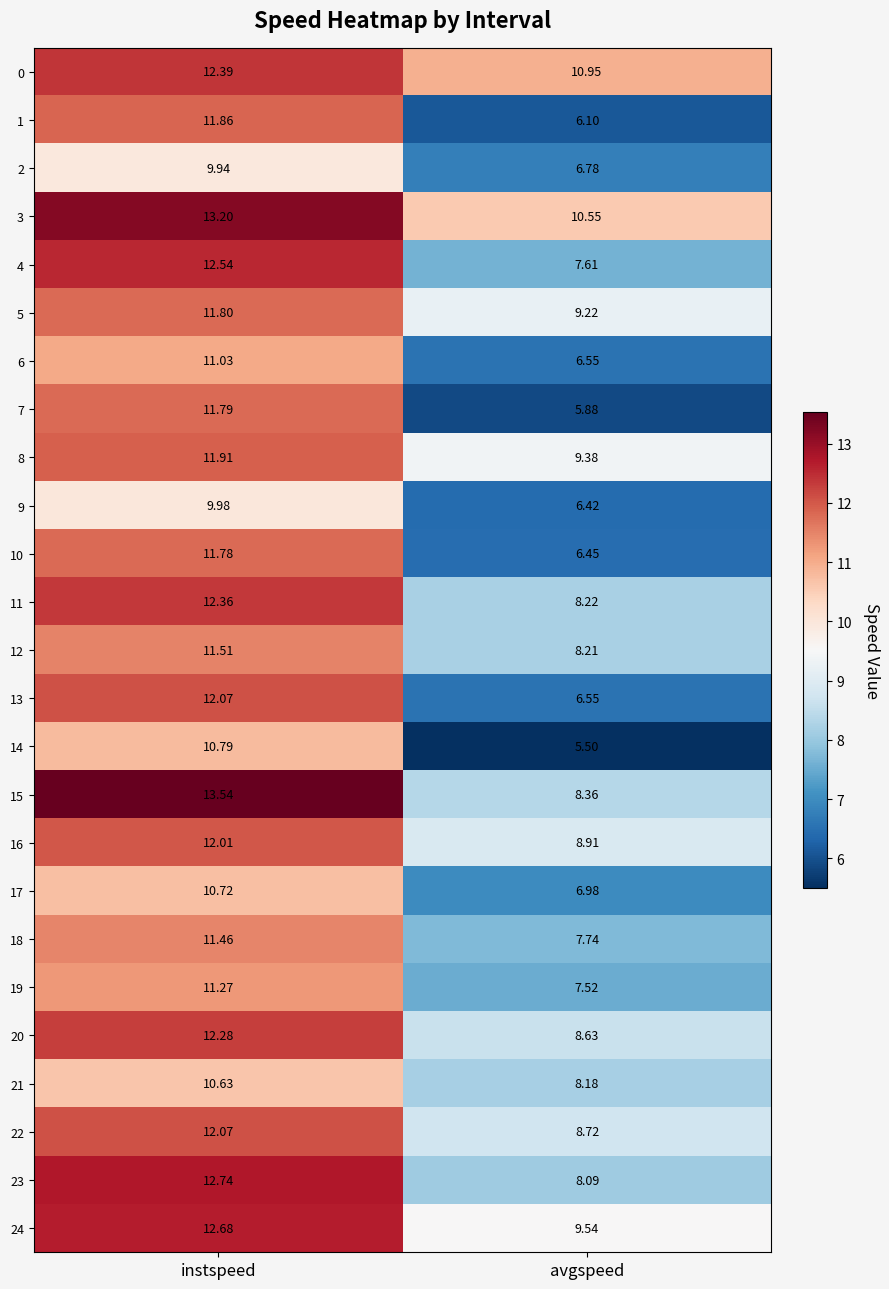

Which label corresponds to the largest value in the chart?

instspeed